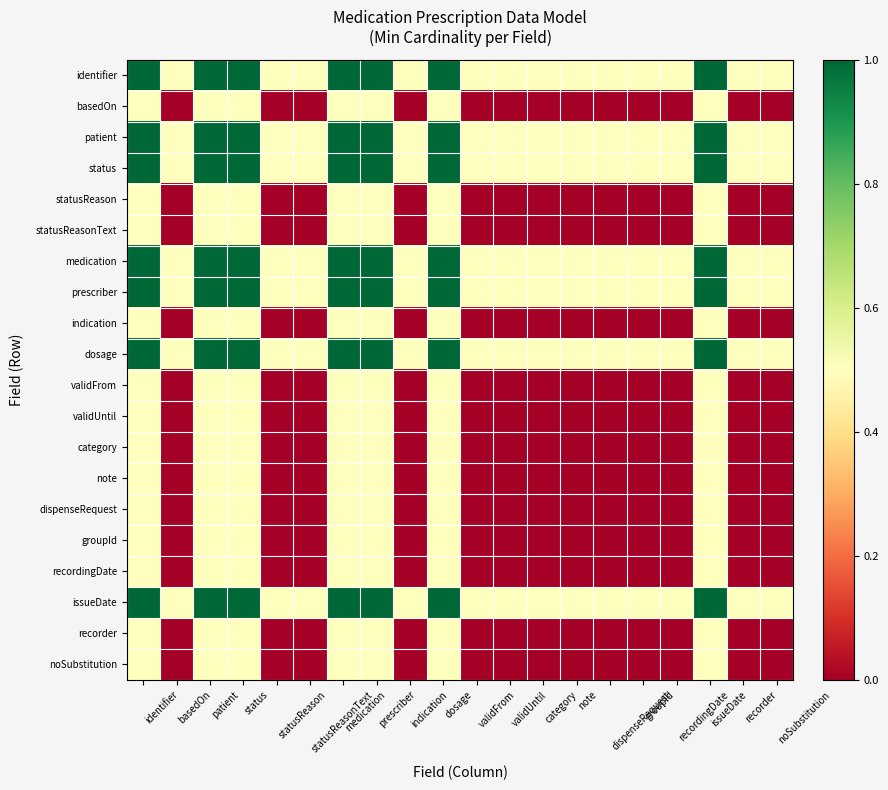

Which series has the largest total across all categories?

identifier